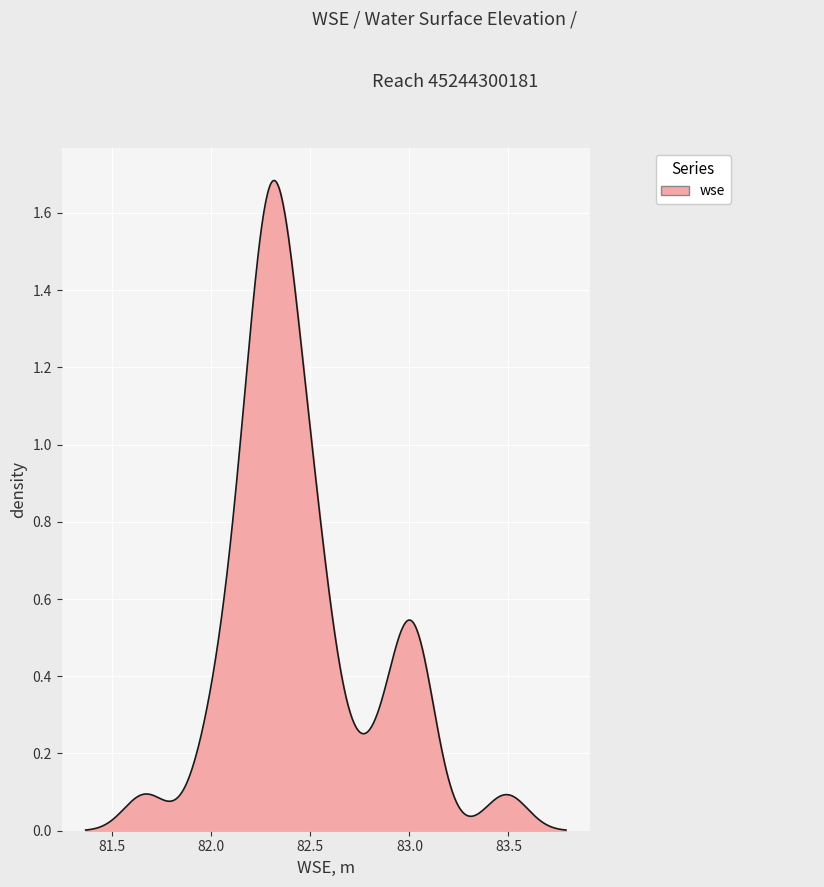

What is the difference between the second highest and minimum values?

1.4